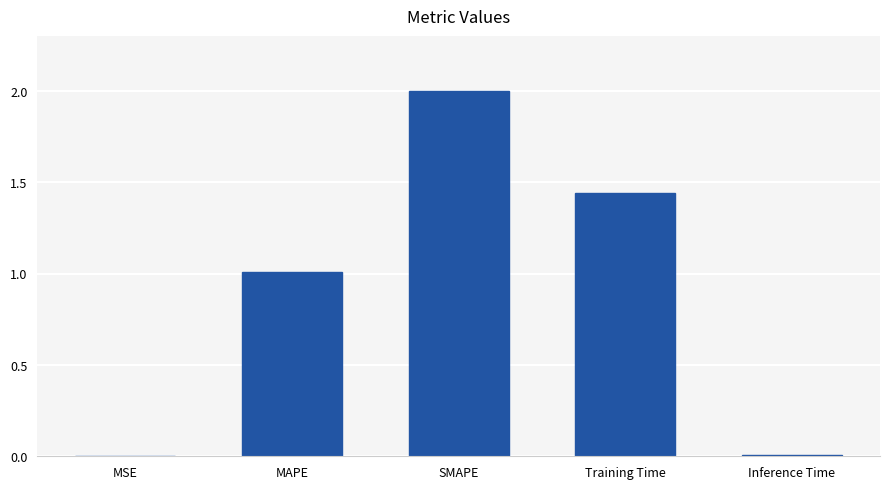

How many distinct data groups are displayed?

1